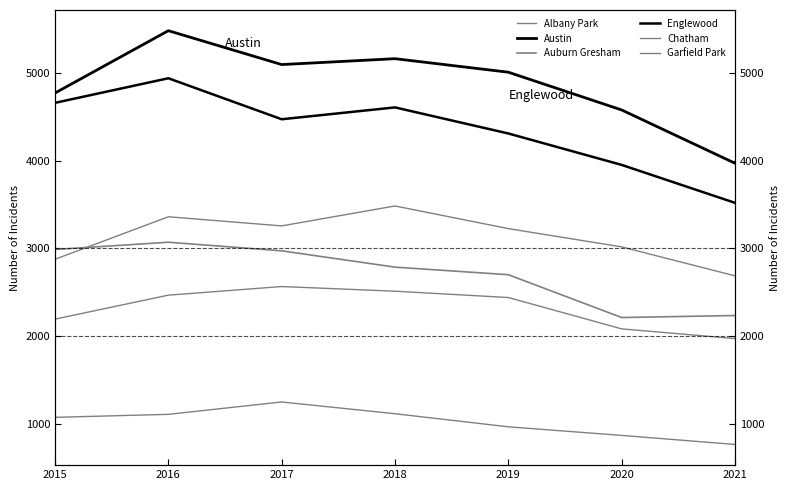

What is the sum of the Austin values at 2020 and 2019?

9586